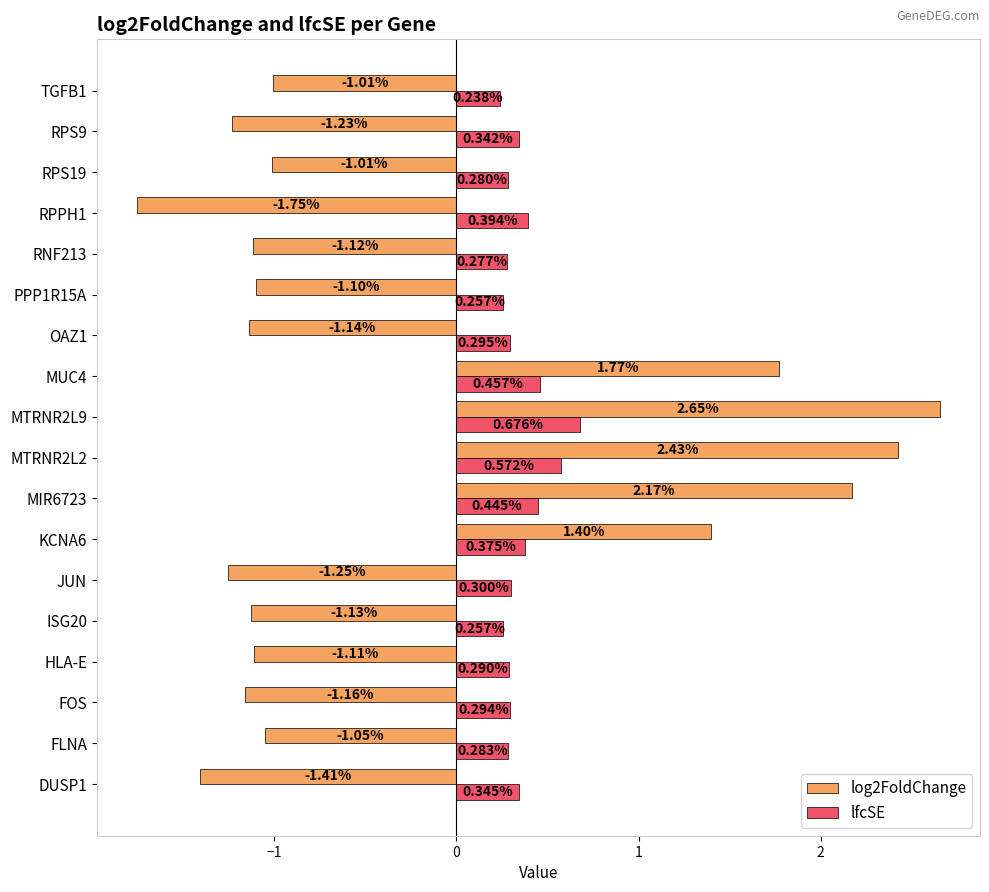

What is the difference between the second highest and minimum values in the lfcSE series?

0.3